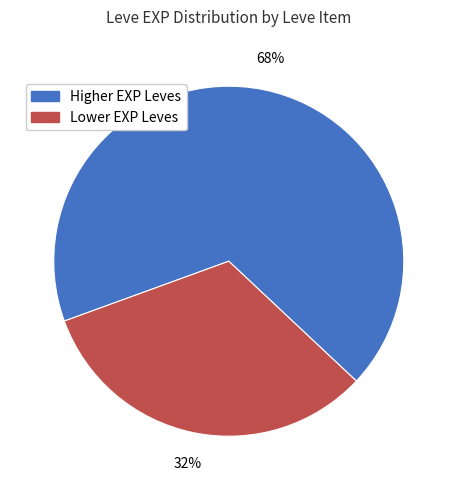

Which slice is the smallest?

Lower EXP Leves